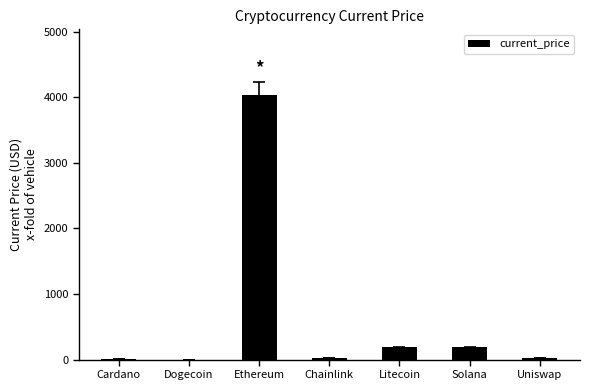

What value does the data have at Chainlink?

23.4